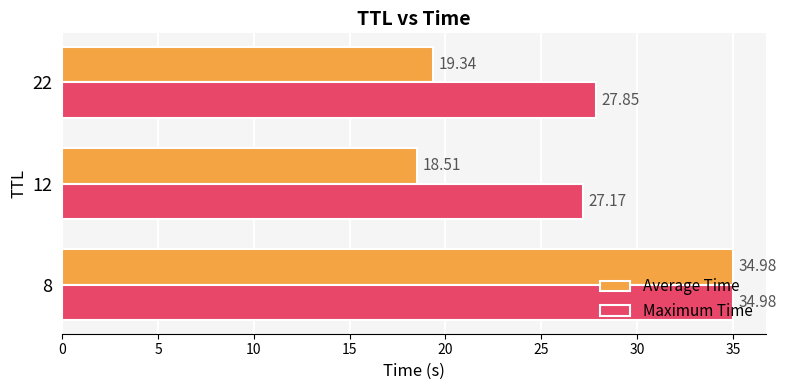

Which series has the widest spread of values?

Average Time